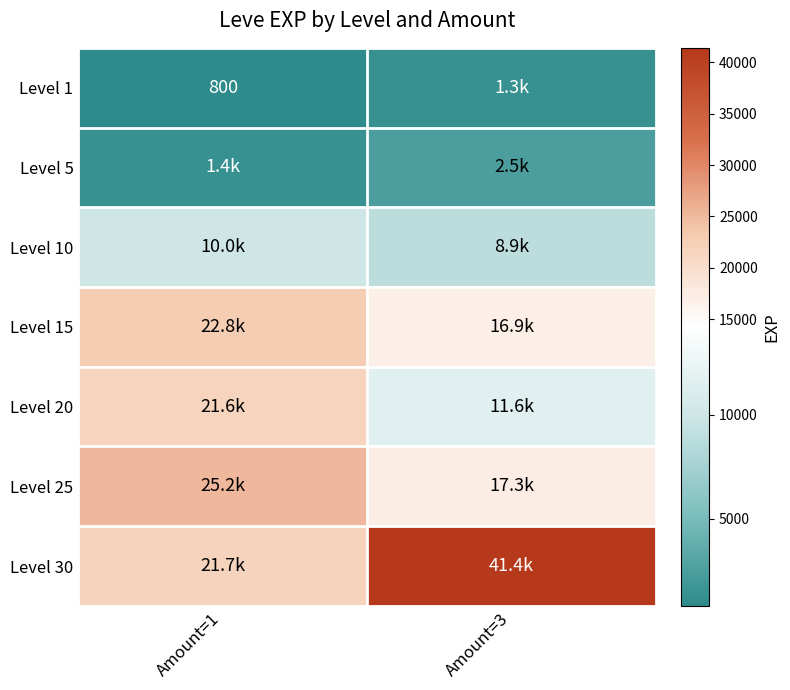

True or false: Level 1 has a value of 454 at Amount=1.

False